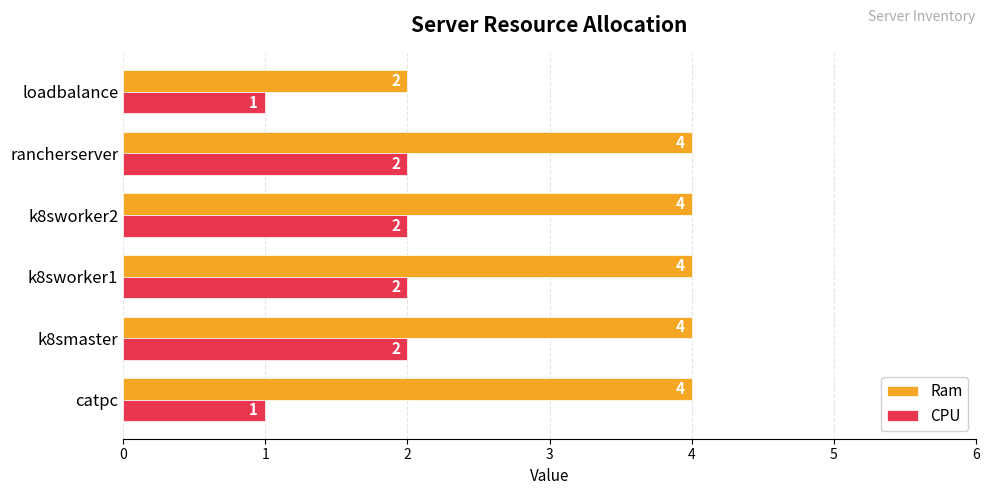

Rank the series by their maximum value, from highest to lowest.

Ram, CPU